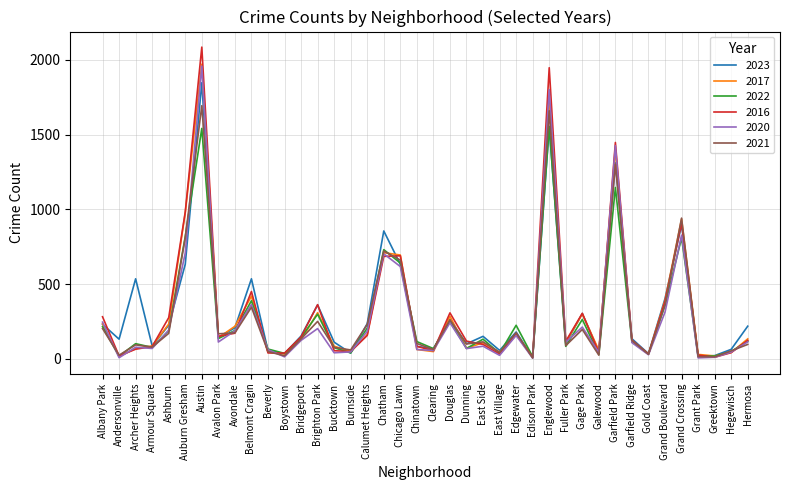

The 2022 series shows 228 at Chatham. True or false?

False